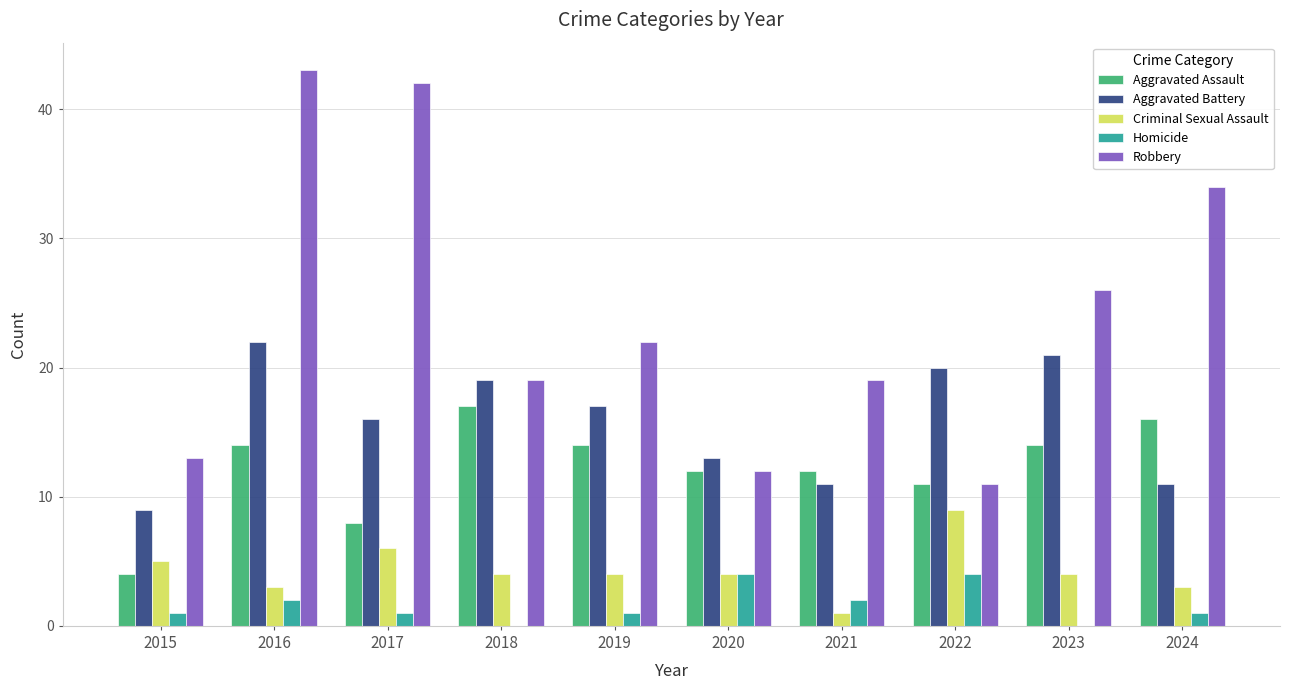

Is it true that Aggravated Battery equals 13 at 2015?

False